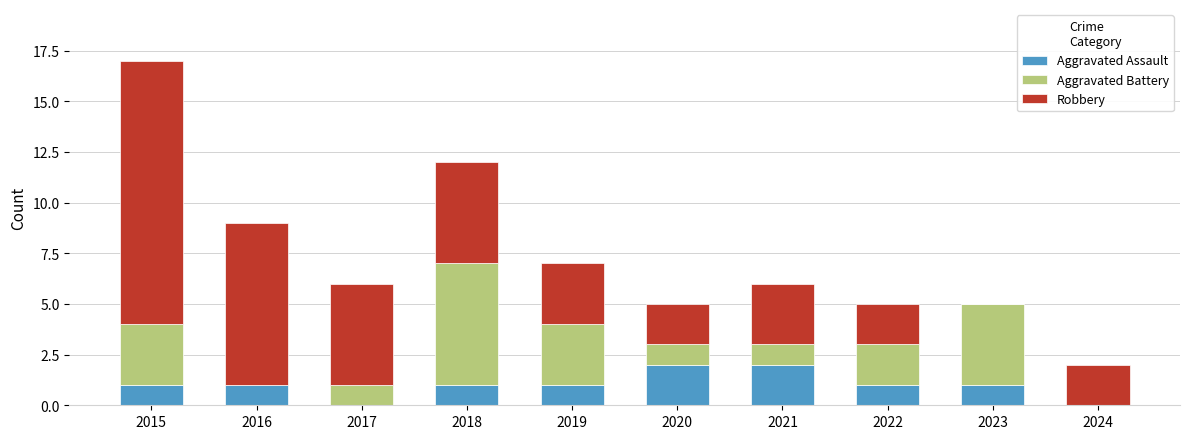

The value of Aggravated Assault at 2021 is 2. True or false?

True